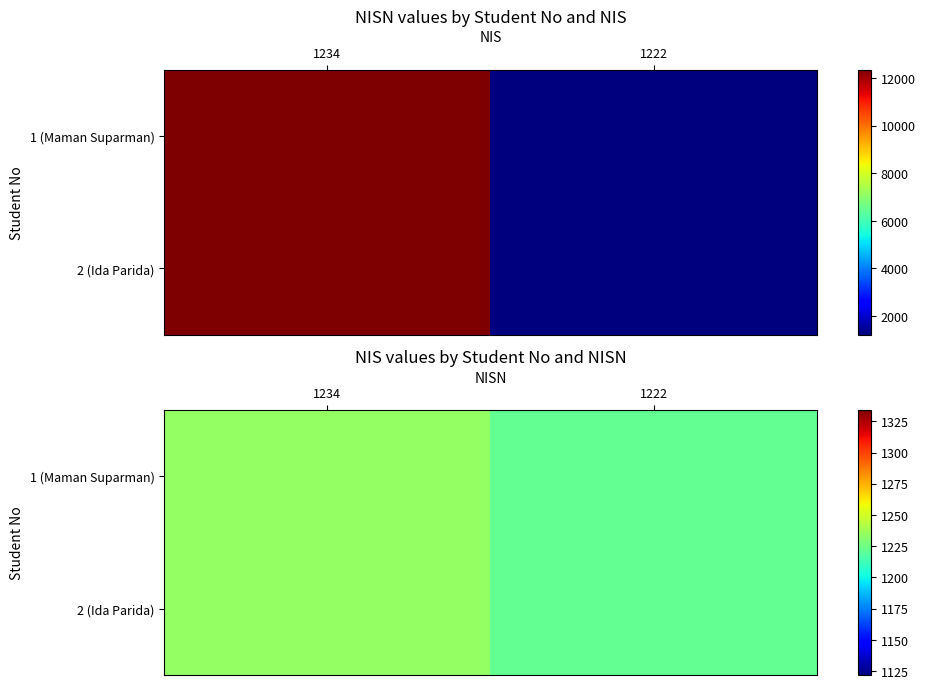

List the labels in order of 1 (Maman Suparman) value, smallest first.

1222, 1234